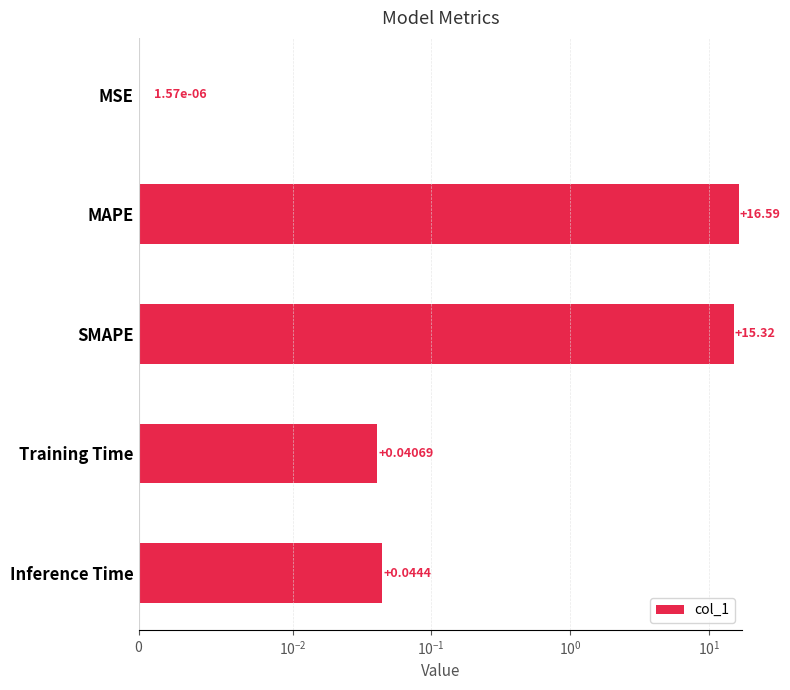

The chart shows a value of 0.0 at MSE. True or false?

False